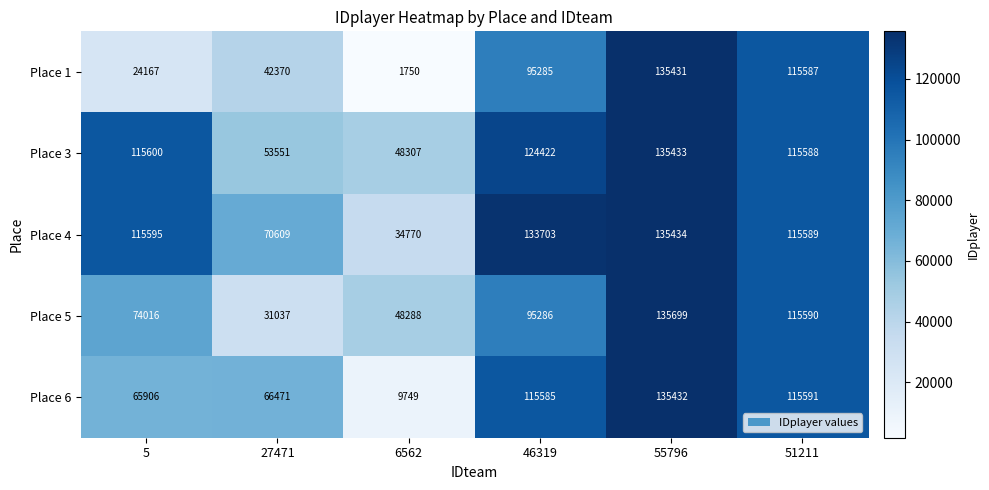

The Place 4 series shows 111452 at 27471. True or false?

False